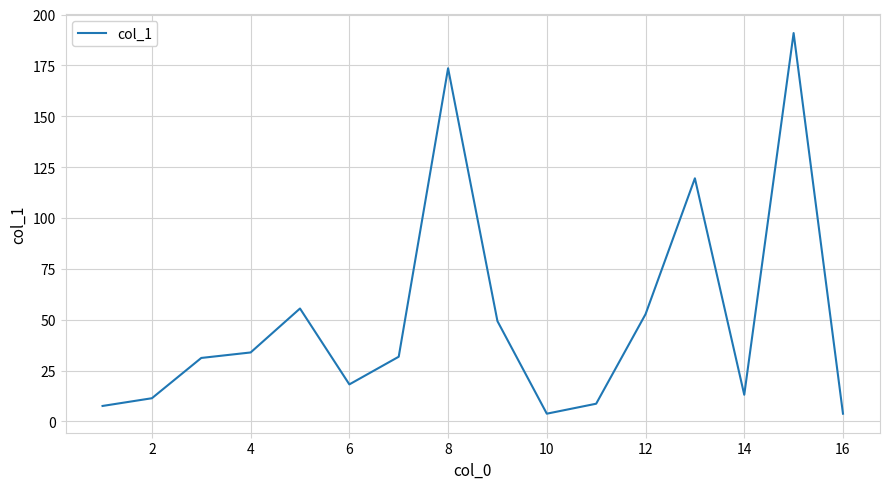

What is the maximum value shown in the chart?

190.9